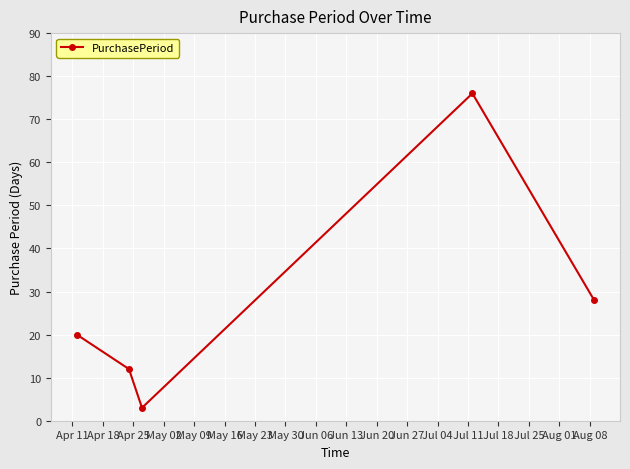

How many interior local peaks (higher than both neighbors) does the data have?

1